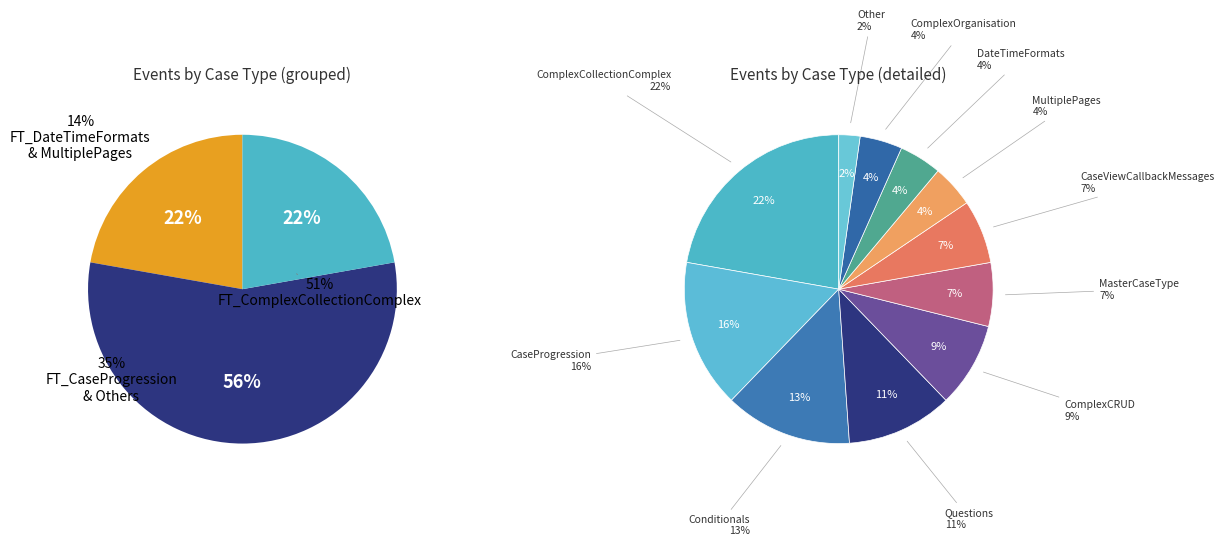

To the nearest percent, what is the average slice percentage?

9%